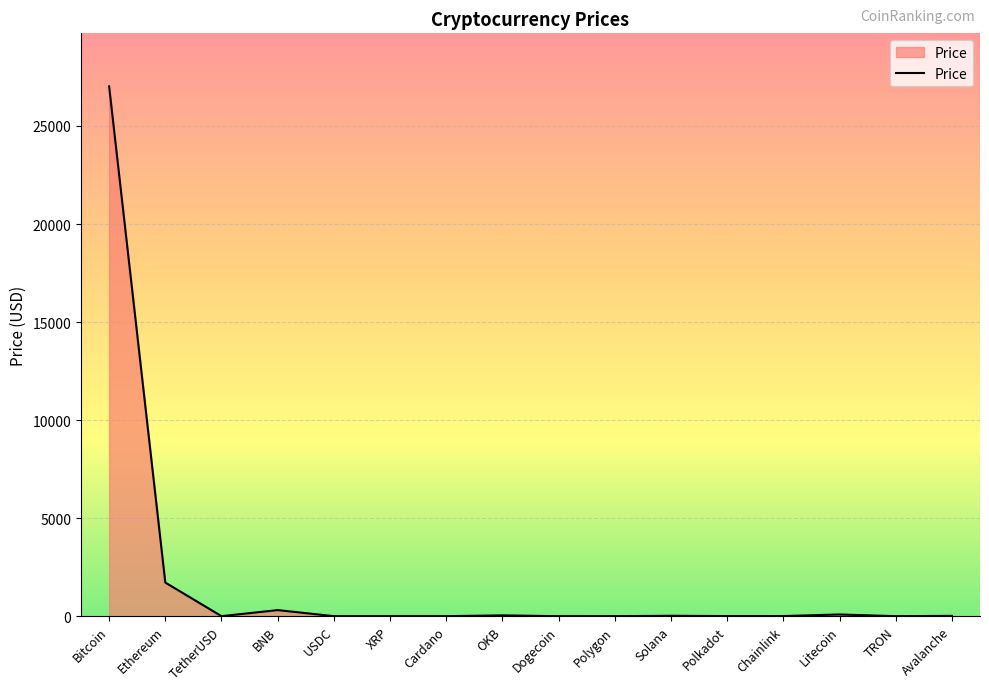

What is the difference between the maximum and minimum values?

27022.2